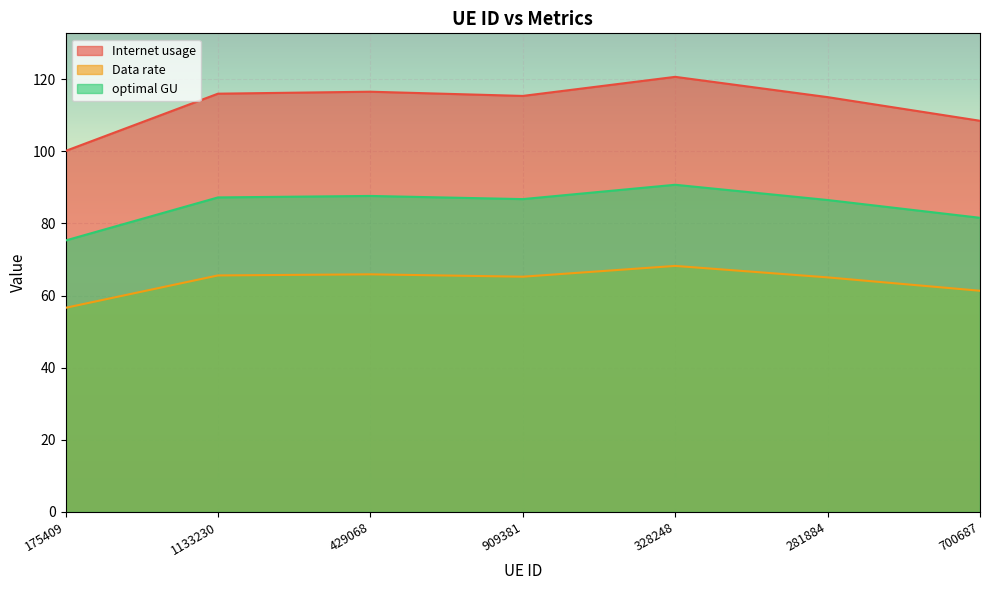

What is the sum of the optimal GU values at 1133230 and 175409?

162.5